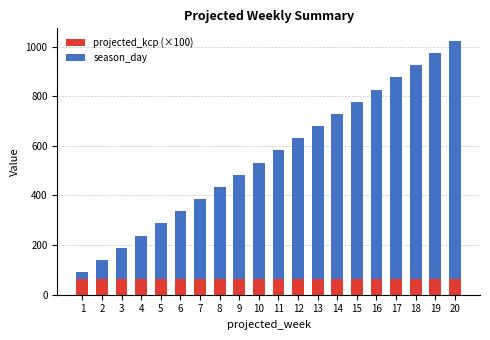

Count the number of data series in this chart.

2